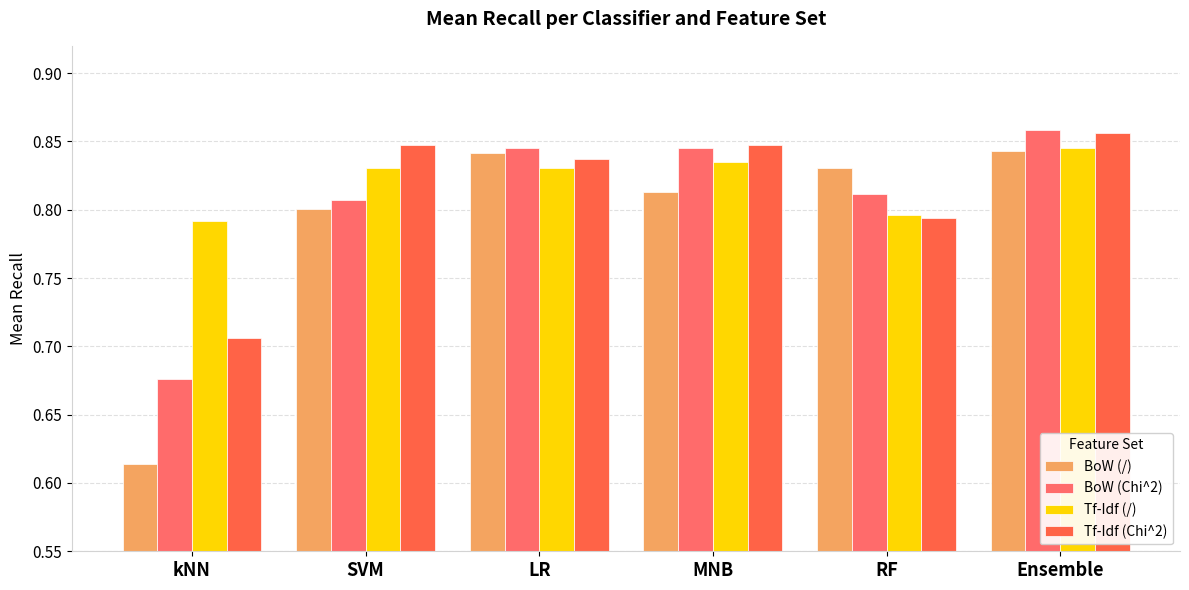

How many bars are there in each group?

4